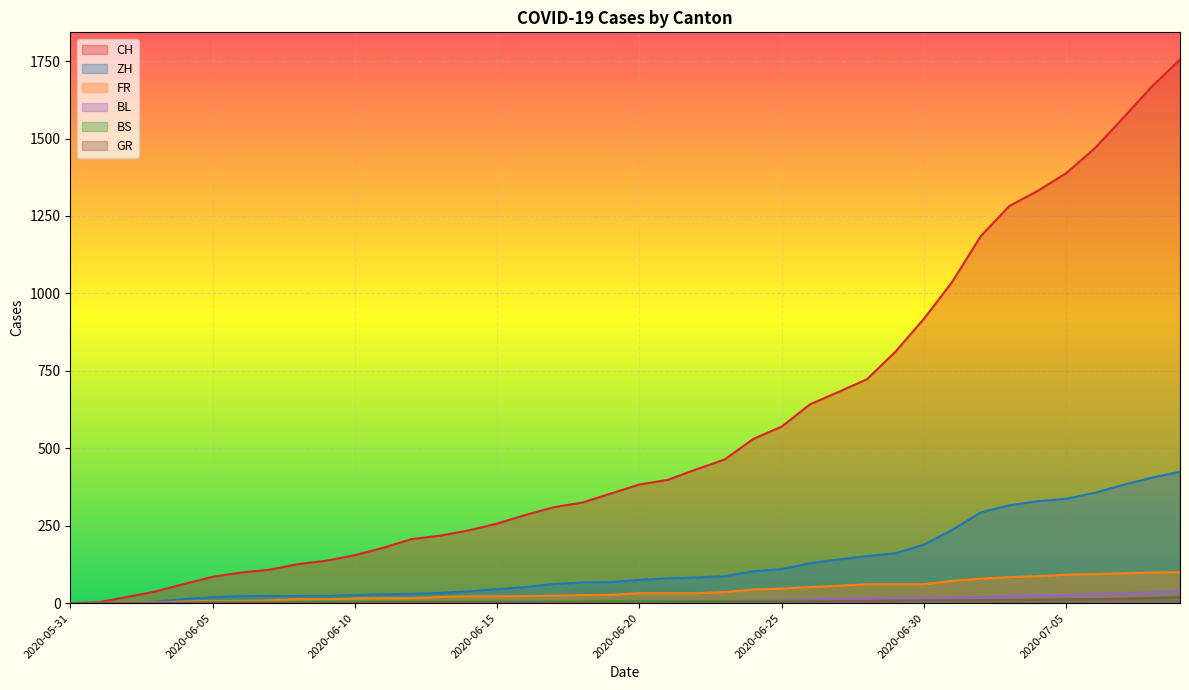

Reading right to left, list all the values displayed in this chart.

CH: 2020-07-09=1755	2020-07-08=1667	2020-07-07=1566	2020-07-06=1468	2020-07-05=1388	2020-07-04=1331	2020-07-03=1282	2020-07-02=1185	2020-07-01=1038	2020-06-30=918	2020-06-29=812	2020-06-28=723	2020-06-27=682	2020-06-26=642	2020-06-25=570	2020-06-24=530	2020-06-23=464	2020-06-22=432	2020-06-21=398	2020-06-20=383	2020-06-19=354	2020-06-18=325	2020-06-17=310	2020-06-16=285	2020-06-15=257	2020-06-14=235	2020-06-13=218	2020-06-12=207	2020-06-11=179	2020-06-10=155	2020-06-09=137	2020-06-08=126	2020-06-07=108	2020-06-06=99	2020-06-05=85	2020-06-04=62	2020-06-03=38	2020-06-02=20	2020-06-01=3	2020-05-31=0
ZH: 2020-07-09=424	2020-07-08=405	2020-07-07=382	2020-07-06=356	2020-07-05=337	2020-07-04=329	2020-07-03=316	2020-07-02=293	2020-07-01=237	2020-06-30=189	2020-06-29=161	2020-06-28=152	2020-06-27=141	2020-06-26=129	2020-06-25=110	2020-06-24=103	2020-06-23=87	2020-06-22=83	2020-06-21=80	2020-06-20=75	2020-06-19=68	2020-06-18=67	2020-06-17=62	2020-06-16=52	2020-06-15=45	2020-06-14=38	2020-06-13=33	2020-06-12=30	2020-06-11=28	2020-06-10=26	2020-06-09=23	2020-06-08=23	2020-06-07=23	2020-06-06=23	2020-06-05=19	2020-06-04=13	2020-06-03=5	2020-06-02=2	2020-06-01=0	2020-05-31=0
FR: 2020-07-09=100	2020-07-08=99	2020-07-07=96	2020-07-06=94	2020-07-05=92	2020-07-04=87	2020-07-03=84	2020-07-02=79	2020-07-01=72	2020-06-30=61	2020-06-29=61	2020-06-28=61	2020-06-27=56	2020-06-26=52	2020-06-25=47	2020-06-24=44	2020-06-23=36	2020-06-22=32	2020-06-21=32	2020-06-20=32	2020-06-19=27	2020-06-18=26	2020-06-17=24	2020-06-16=23	2020-06-15=22	2020-06-14=22	2020-06-13=20	2020-06-12=16	2020-06-11=16	2020-06-10=15	2020-06-09=13	2020-06-08=13	2020-06-07=9	2020-06-06=7	2020-06-05=7	2020-06-04=5	2020-06-03=3	2020-06-02=2	2020-06-01=0	2020-05-31=0
BS: 2020-07-09=21	2020-07-08=18	2020-07-07=15	2020-07-06=12	2020-07-05=12	2020-07-04=11	2020-07-03=10	2020-07-02=8	2020-07-01=7	2020-06-30=7	2020-06-29=7	2020-06-28=7	2020-06-27=7	2020-06-26=7	2020-06-25=7	2020-06-24=7	2020-06-23=7	2020-06-22=7	2020-06-21=7	2020-06-20=7	2020-06-19=7	2020-06-18=6	2020-06-17=6	2020-06-16=5	2020-06-15=5	2020-06-14=5	2020-06-13=5	2020-06-12=5	2020-06-11=5	2020-06-10=5	2020-06-09=5	2020-06-08=4	2020-06-07=4	2020-06-06=4	2020-06-05=4	2020-06-04=1	2020-06-03=1	2020-06-02=0	2020-06-01=0	2020-05-31=0
BL: 2020-07-09=38	2020-07-08=35	2020-07-07=32	2020-07-06=29	2020-07-05=27	2020-07-04=27	2020-07-03=23	2020-07-02=19	2020-07-01=18	2020-06-30=17	2020-06-29=17	2020-06-28=16	2020-06-27=14	2020-06-26=12	2020-06-25=10	2020-06-24=9	2020-06-23=7	2020-06-22=7	2020-06-21=7	2020-06-20=6	2020-06-19=5	2020-06-18=5	2020-06-17=5	2020-06-16=5	2020-06-15=4	2020-06-14=4	2020-06-13=4	2020-06-12=4	2020-06-11=4	2020-06-10=4	2020-06-09=3	2020-06-08=3	2020-06-07=3	2020-06-06=3	2020-06-05=3	2020-06-04=2	2020-06-03=2	2020-06-02=1	2020-06-01=1	2020-05-31=0
GR: 2020-07-09=18	2020-07-08=16	2020-07-07=14	2020-07-06=13	2020-07-05=12	2020-07-04=11	2020-07-03=11	2020-07-02=10	2020-07-01=9	2020-06-30=9	2020-06-29=8	2020-06-28=7	2020-06-27=7	2020-06-26=5	2020-06-25=3	2020-06-24=3	2020-06-23=3	2020-06-22=3	2020-06-21=2	2020-06-20=2	2020-06-19=2	2020-06-18=2	2020-06-17=2	2020-06-16=2	2020-06-15=2	2020-06-14=2	2020-06-13=2	2020-06-12=2	2020-06-11=2	2020-06-10=1	2020-06-09=1	2020-06-08=1	2020-06-07=1	2020-06-06=1	2020-06-05=1	2020-06-04=1	2020-06-03=1	2020-06-02=0	2020-06-01=0	2020-05-31=0